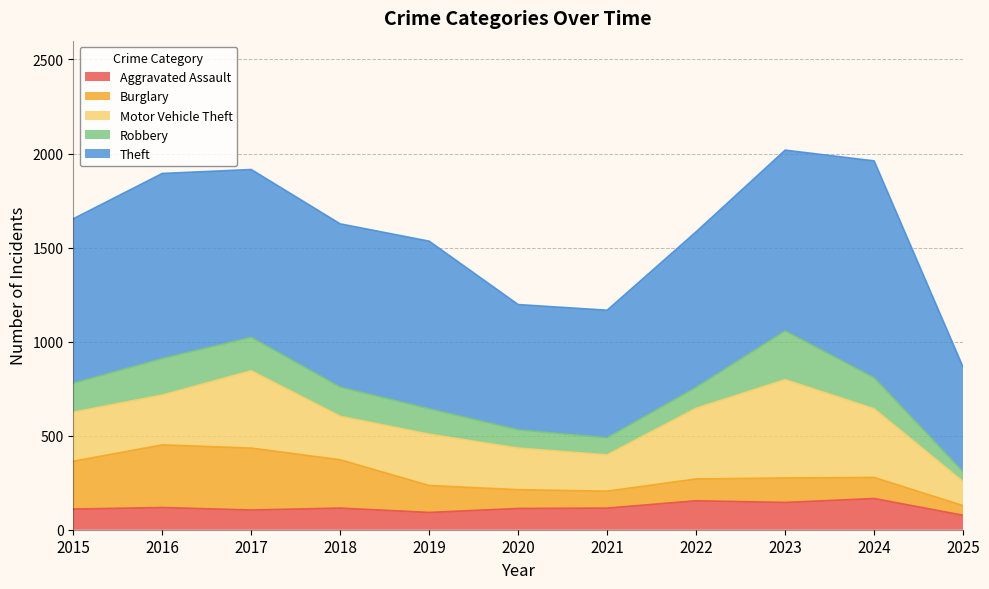

Read the Theft value at 2020.

666